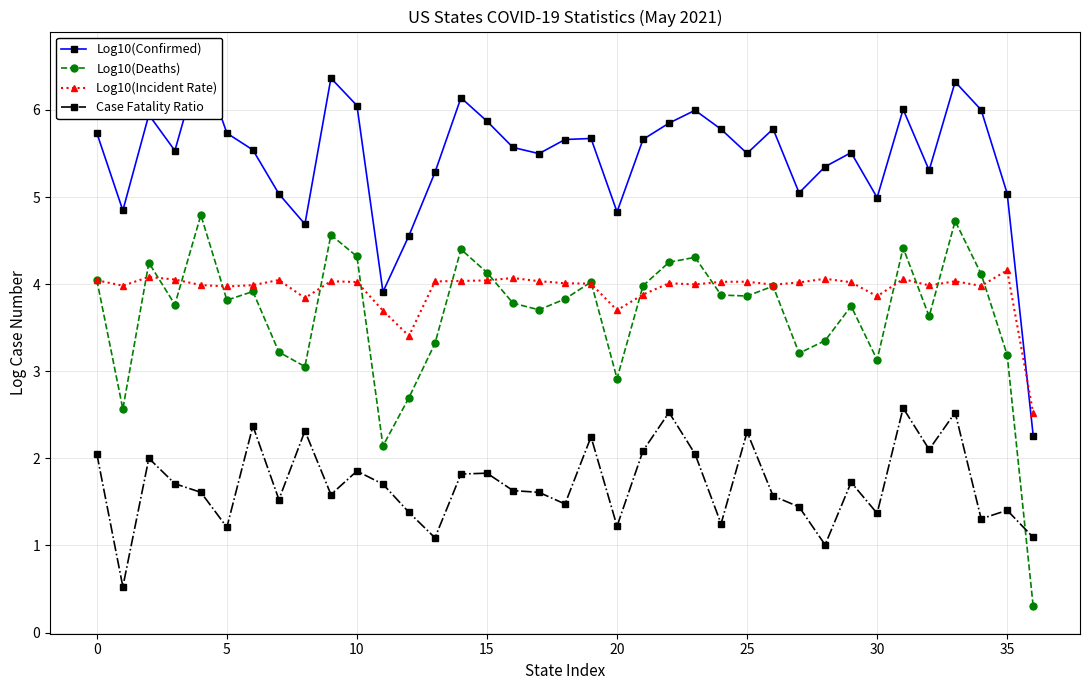

What is the difference between the Log10(Confirmed) values at 21 and 14?

0.5